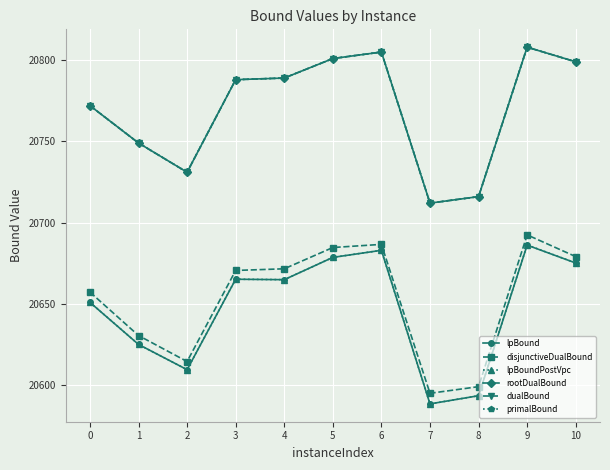

Does the chart have visible grid lines?

Yes